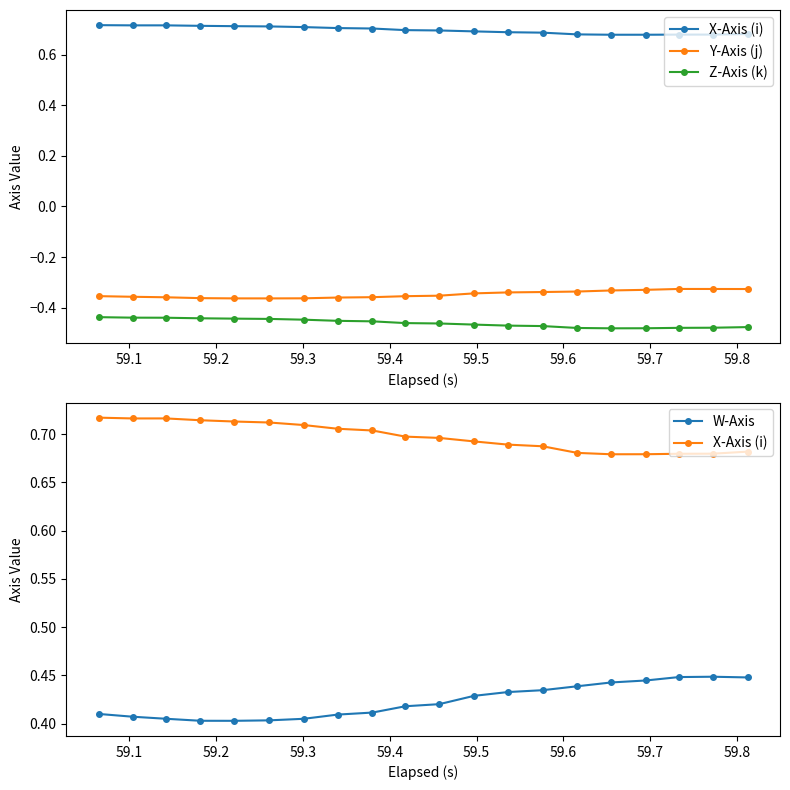

What is the smallest value displayed?

-0.5